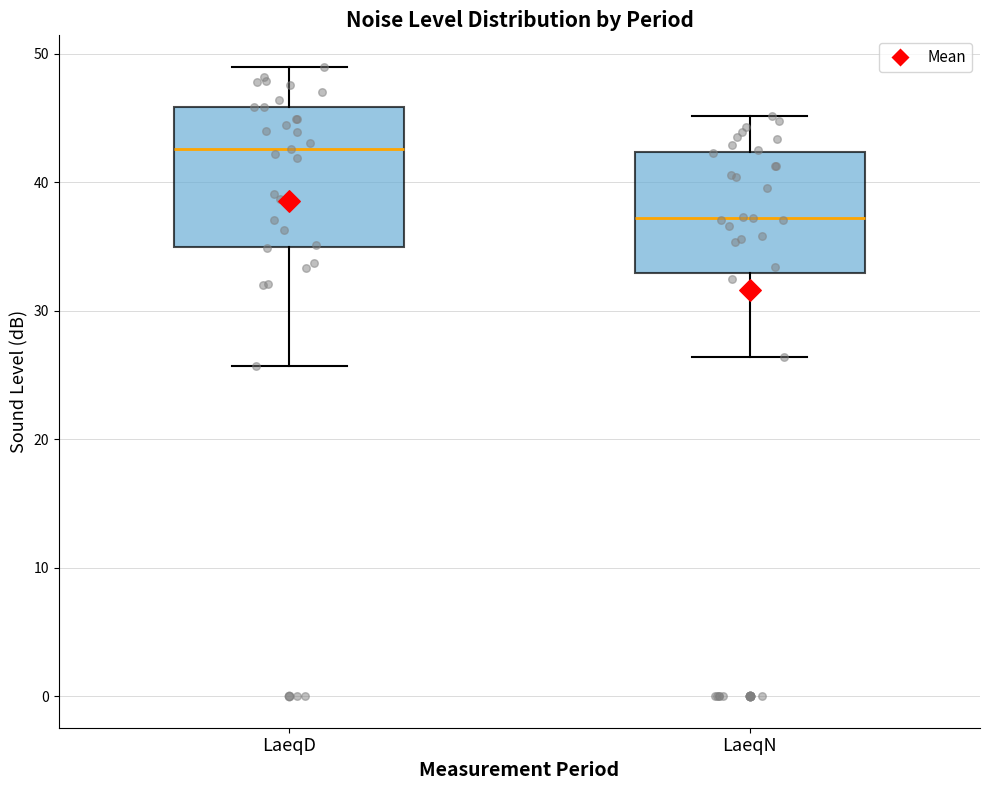

Reading left to right, transcribe this box plot: for each box, give where its median line is, the range the box spans, and where its two whiskers end, as read against the y-axis. The values are not printed on the chart, so give them approximately, as read against the axis.

LaeqD: median 43, box 35 to 46, whiskers 26 to 49
LaeqN: median 37, box 33 to 42, whiskers 26 to 45